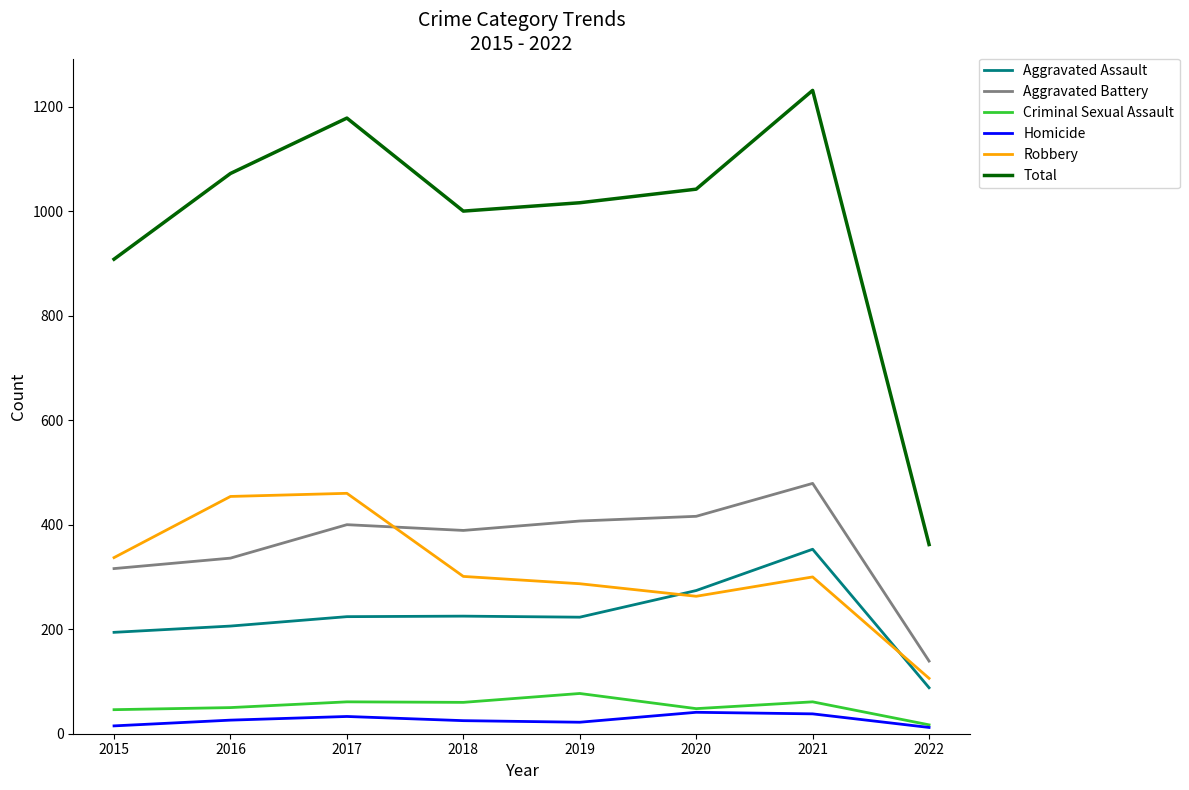

The value of Criminal Sexual Assault at 2016 is 50. True or false?

True